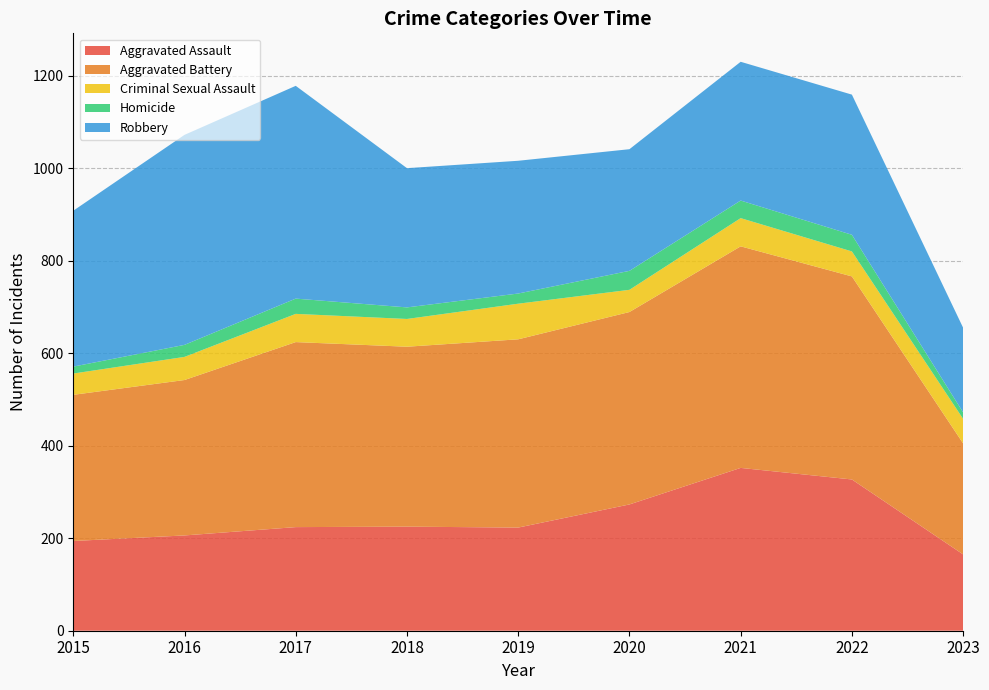

Reading left to right, extract all data points from this chart.

Aggravated Assault: 2015=194	2016=206	2017=224	2018=225	2019=223	2020=273	2021=352	2022=327	2023=165
Aggravated Battery: 2015=316	2016=336	2017=400	2018=389	2019=407	2020=416	2021=479	2022=439	2023=240
Criminal Sexual Assault: 2015=46	2016=50	2017=61	2018=60	2019=77	2020=48	2021=61	2022=54	2023=53
Homicide: 2015=15	2016=26	2017=33	2018=25	2019=22	2020=41	2021=38	2022=36	2023=14
Robbery: 2015=337	2016=454	2017=460	2018=301	2019=287	2020=263	2021=300	2022=303	2023=183